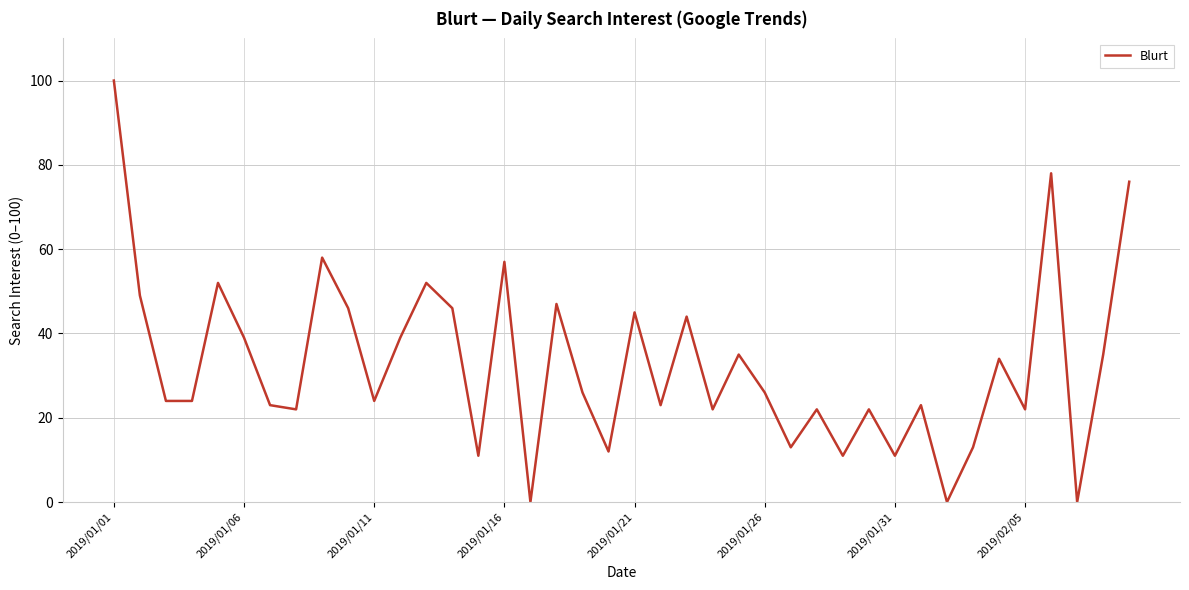

What is the greatest value displayed?

100